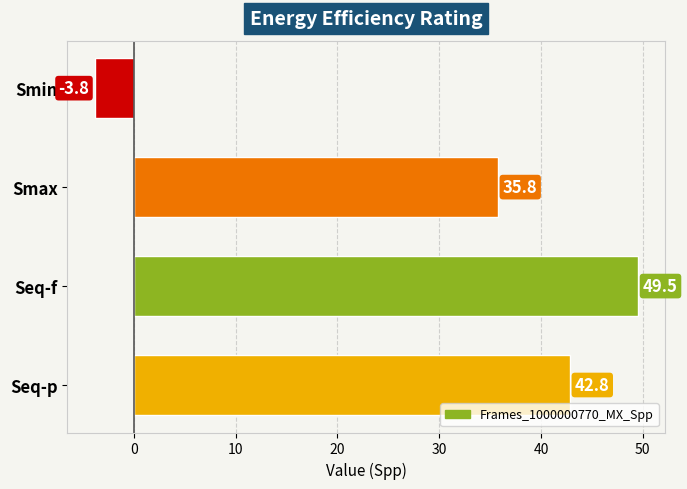

List the labels in order of value, smallest first.

Smin, Smax, Seq-p, Seq-f